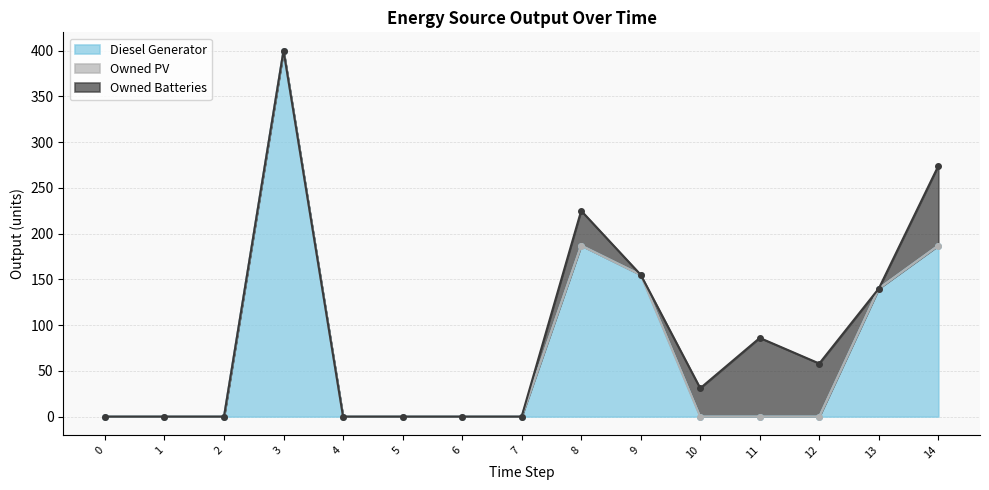

How many series are shown in this chart?

3